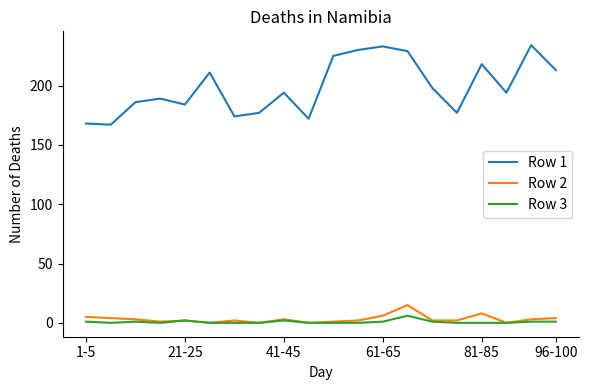

True or false: Row 2 and Row 1 intersect in this chart.

False